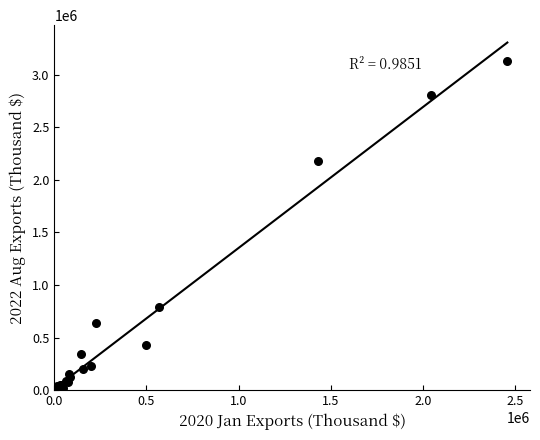

What Y value in the scatter plot is closest to 1566147?

2180295